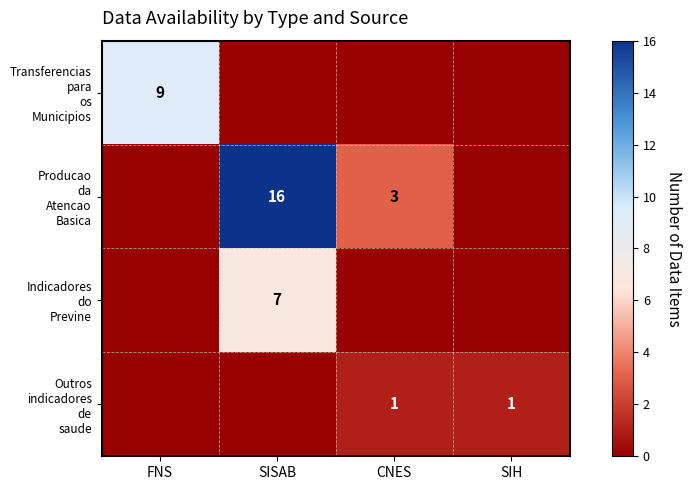

Is the value of Outros indicadores de saude at SISAB greater than the value of Indicadores do Previne at SIH?

No